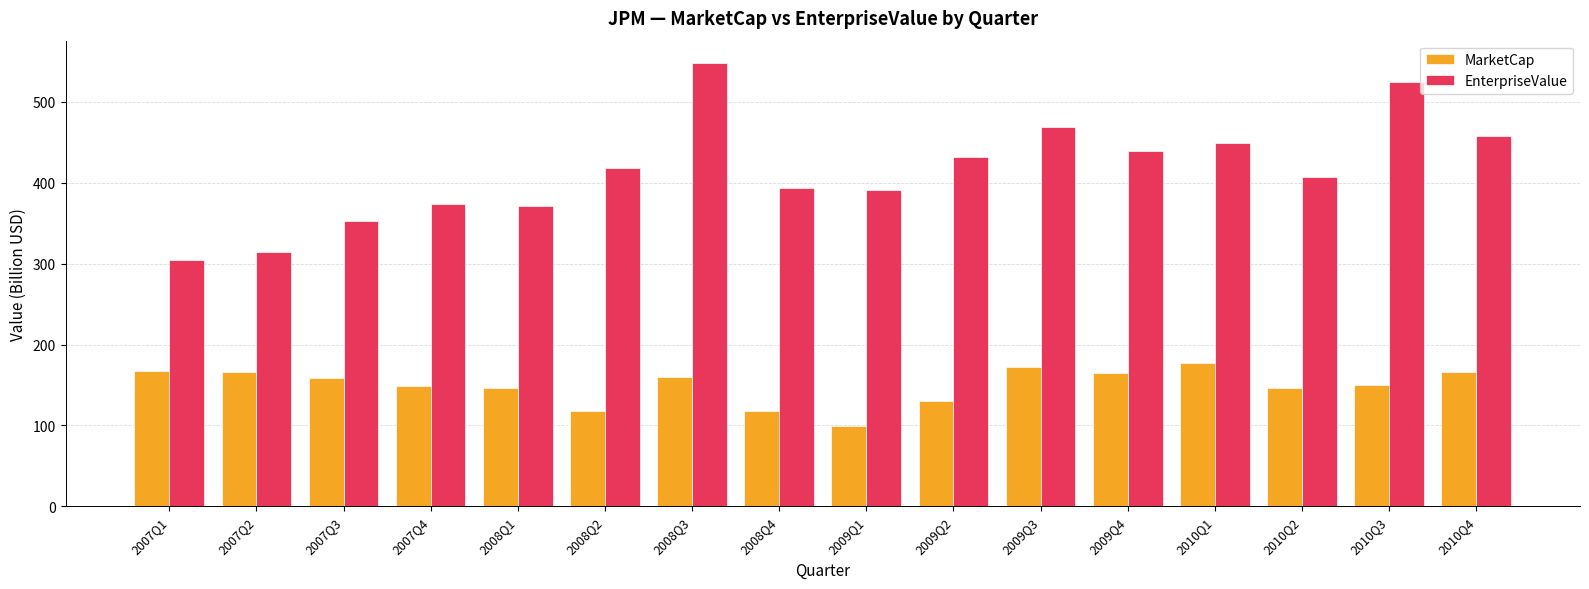

What is the sum of the MarketCap values at 2010Q4 and 2010Q1?

343.8